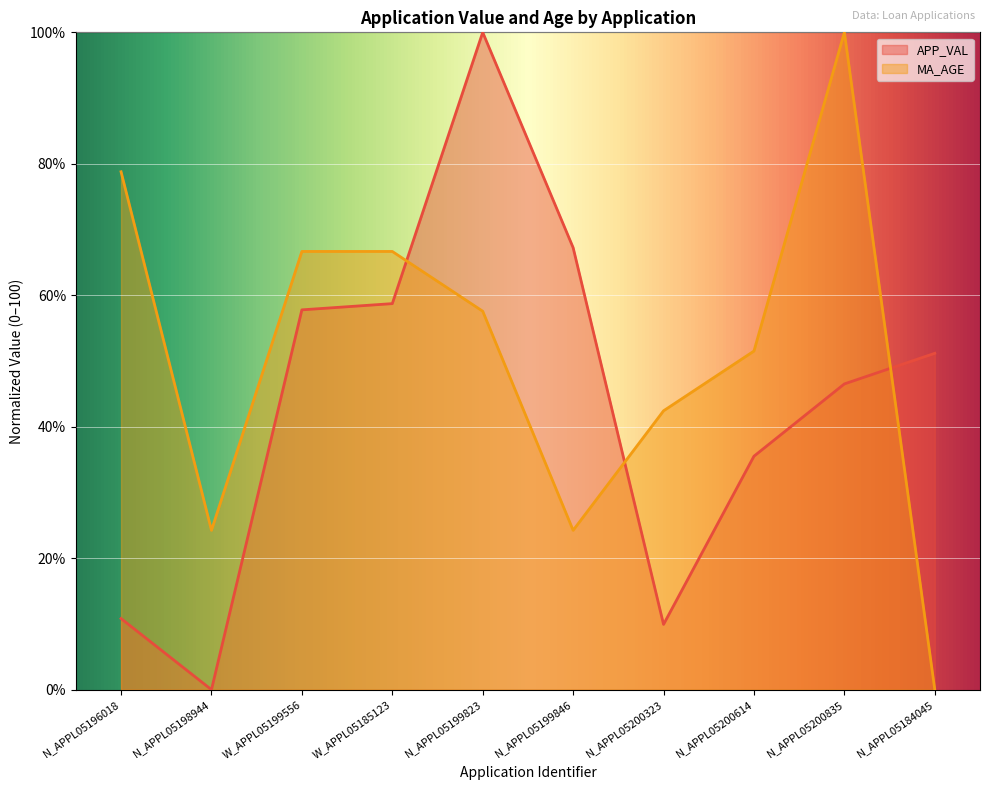

At which label does MA_AGE reach its minimum?

N_APPL05184045